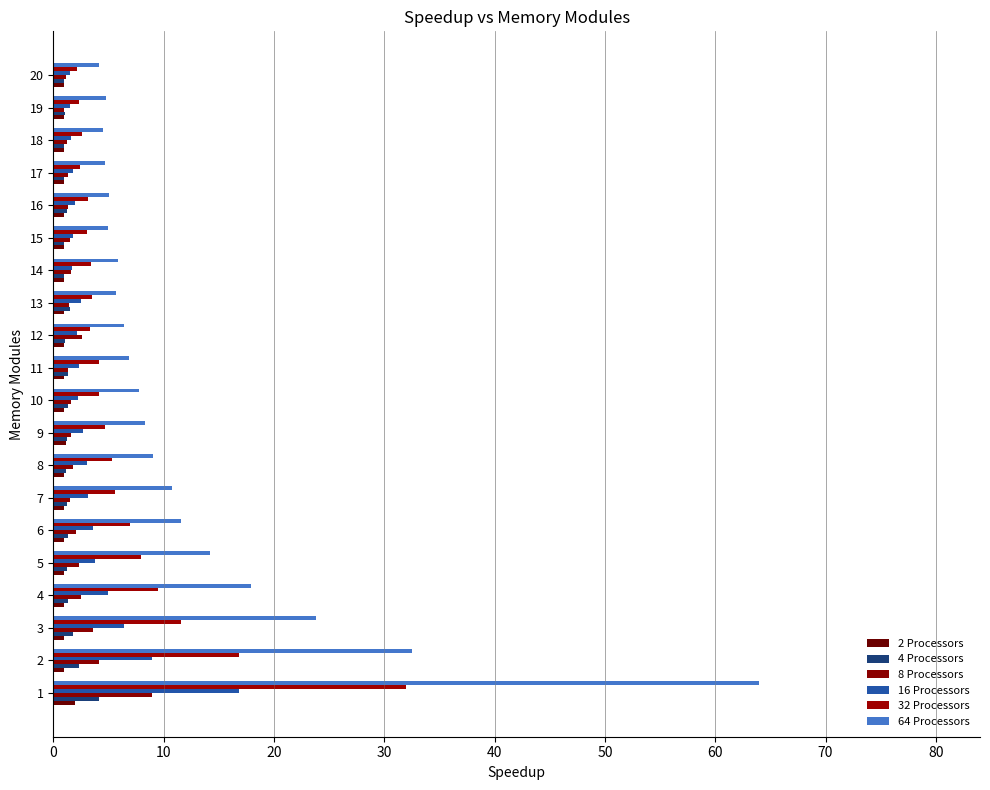

The value of 2 Processors at 20 is 1.0. True or false?

True